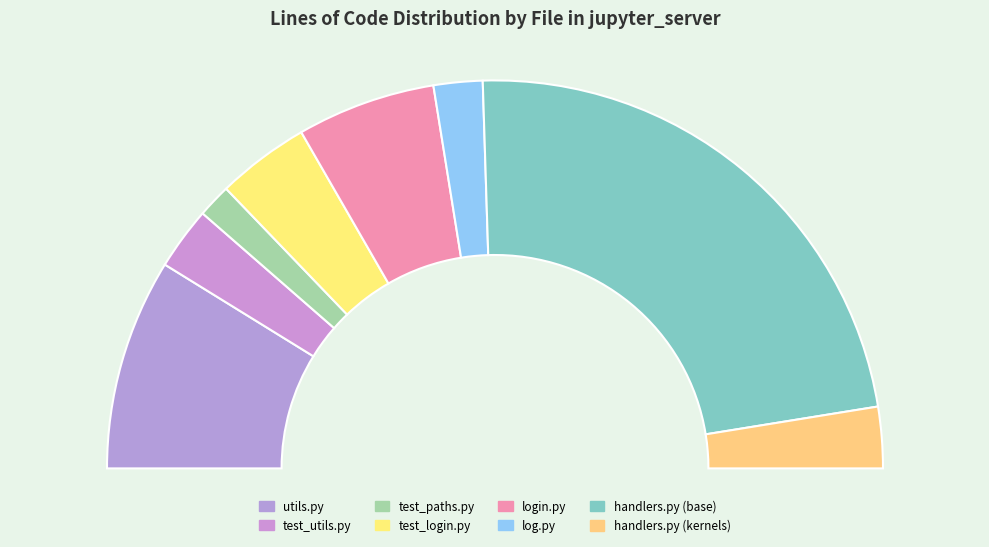

What percentage is the test_paths.py slice, to the nearest percent?

3%